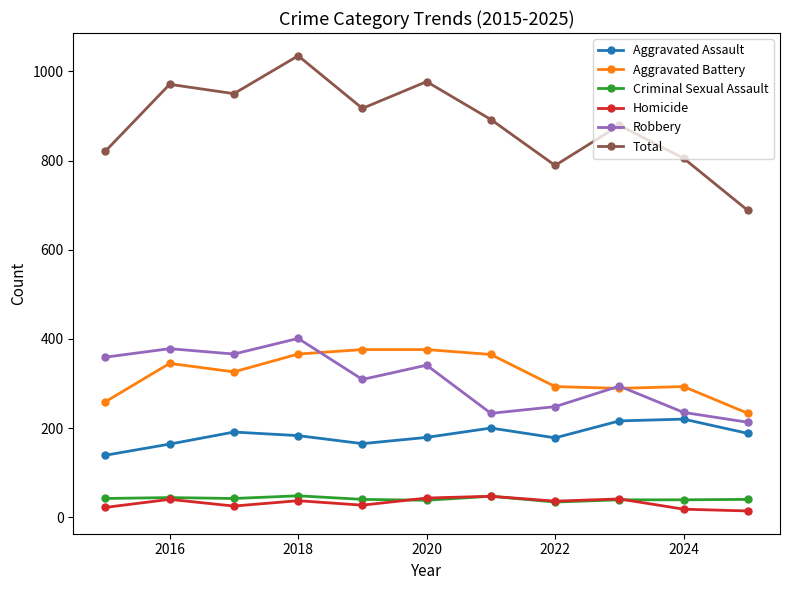

Which series has the largest total across all categories?

Total